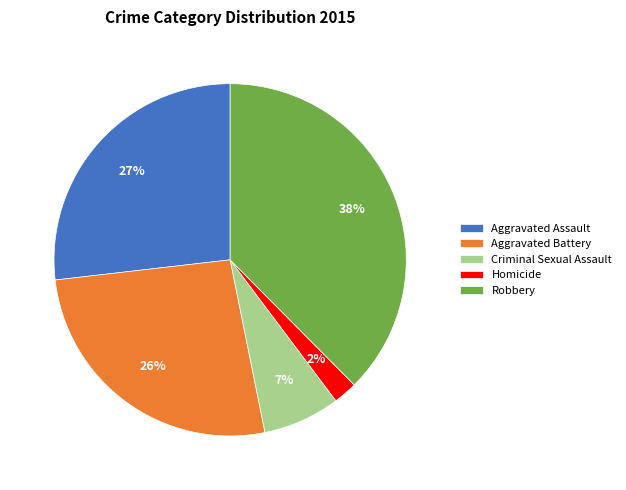

To the nearest percent, what percentage of the pie is Criminal Sexual Assault?

7%